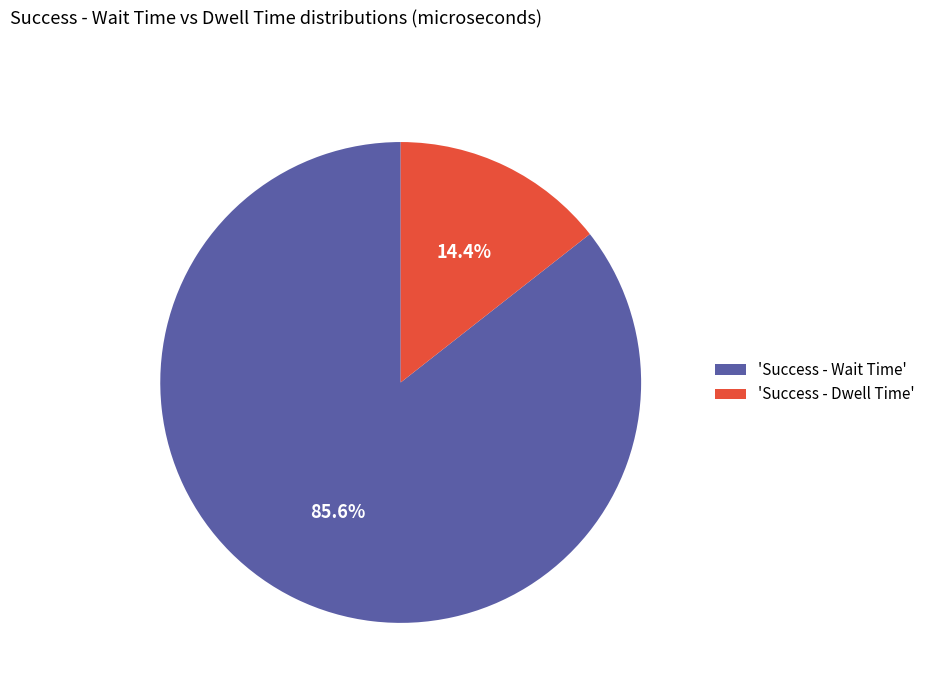

Is there any slice that represents more than half of the pie?

Yes